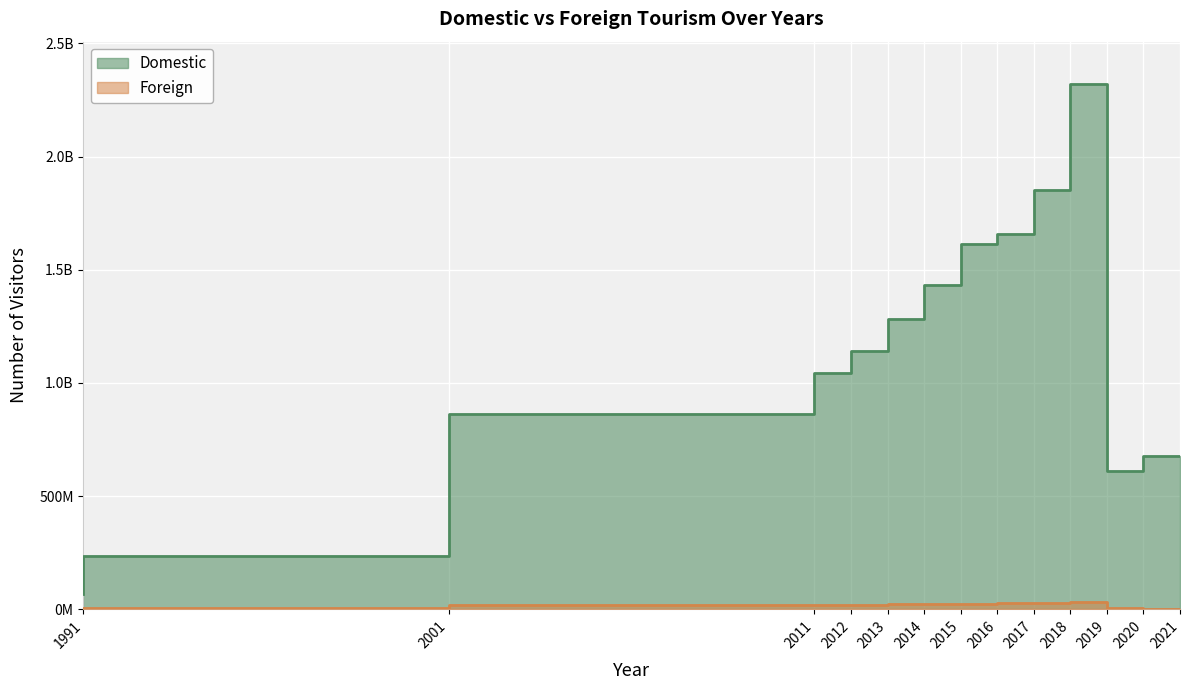

How many series are shown in this chart?

2